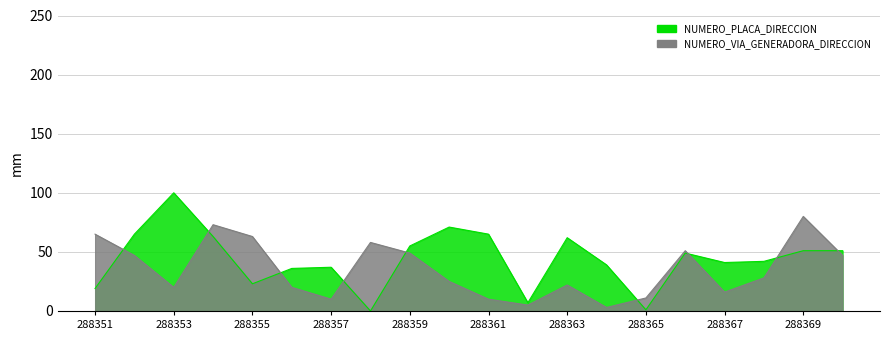

What is the sum of the NUMERO_PLACA_DIRECCION values at 288364 and 288358?

39